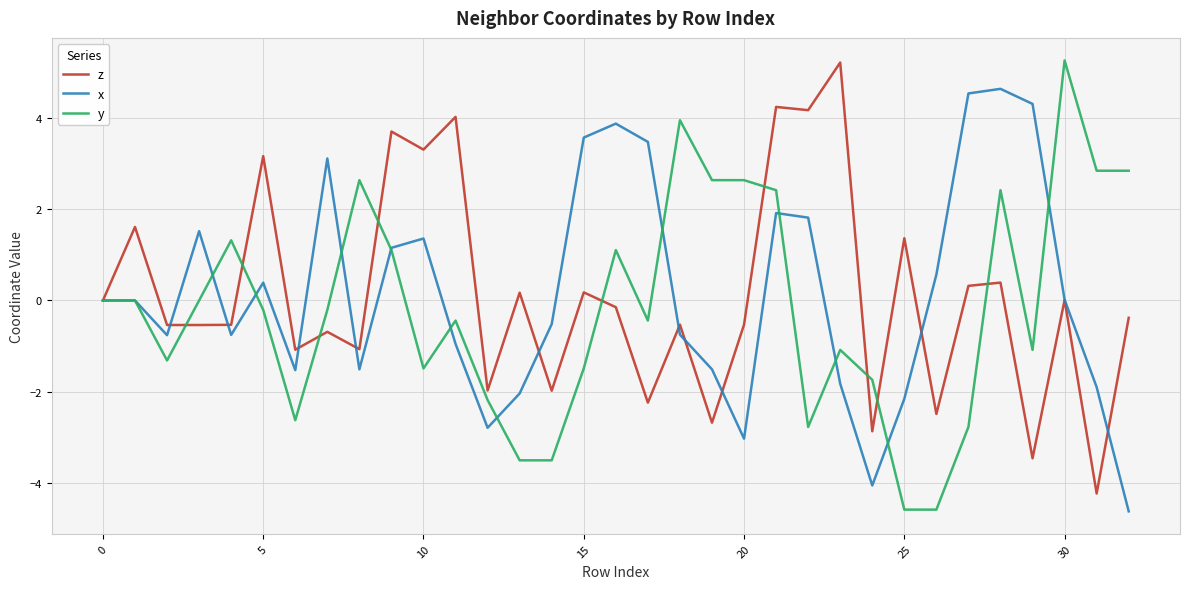

What are all the series names shown in the legend?

z, x, y